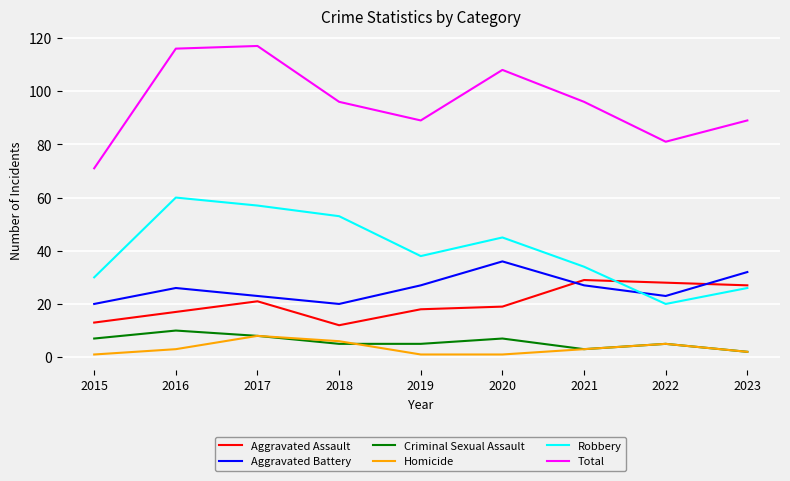

Does the chart display data point markers on the line(s)?

No